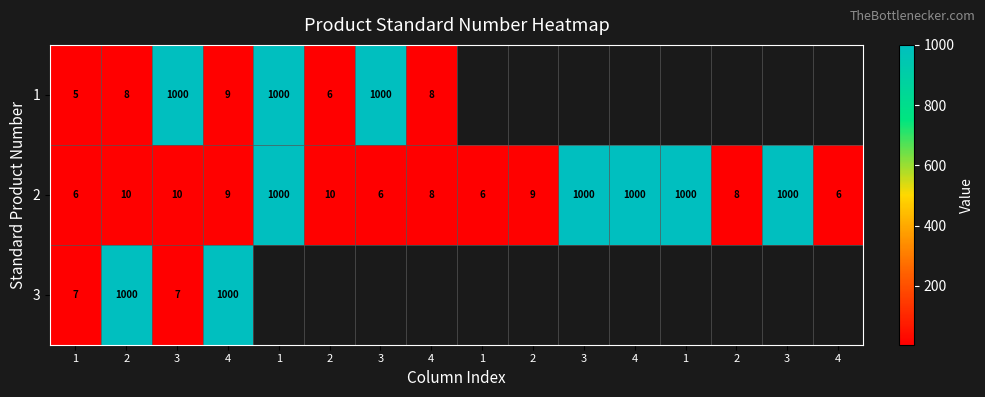

How many data points in 2 are less than 10?

8